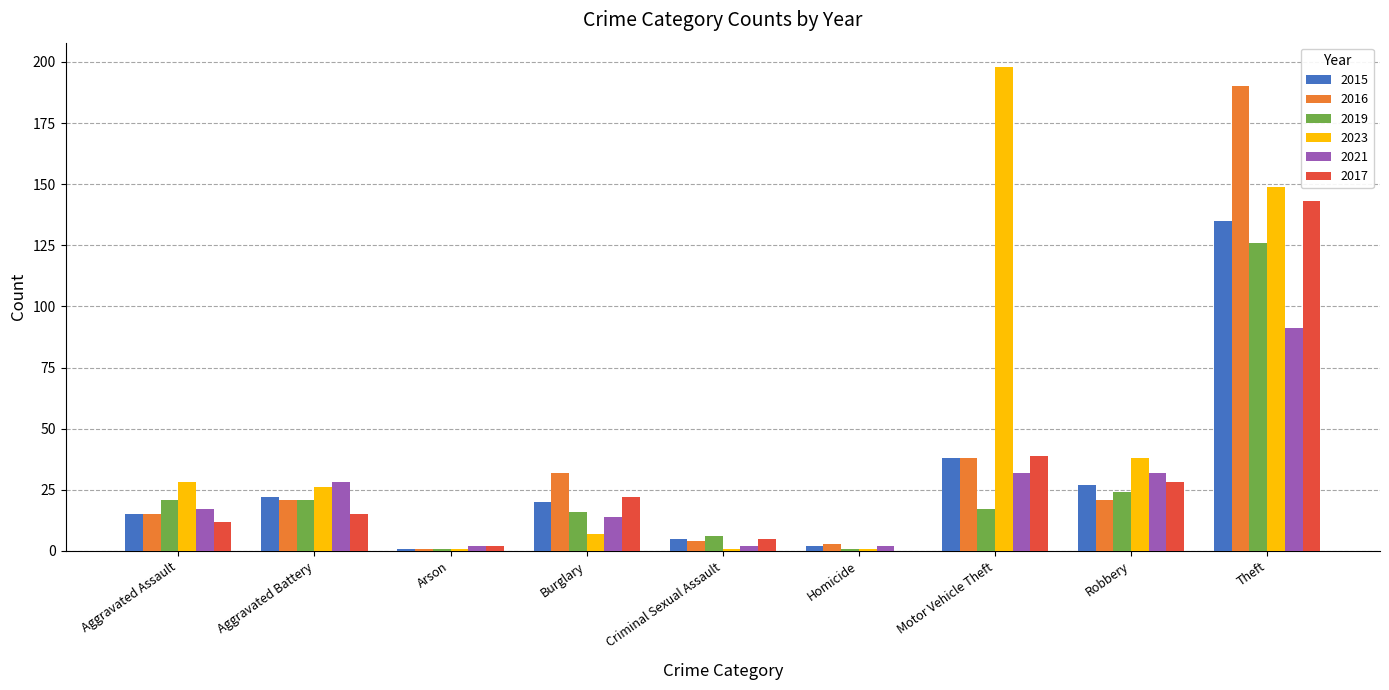

What is the highest value of the 2015 series?

135